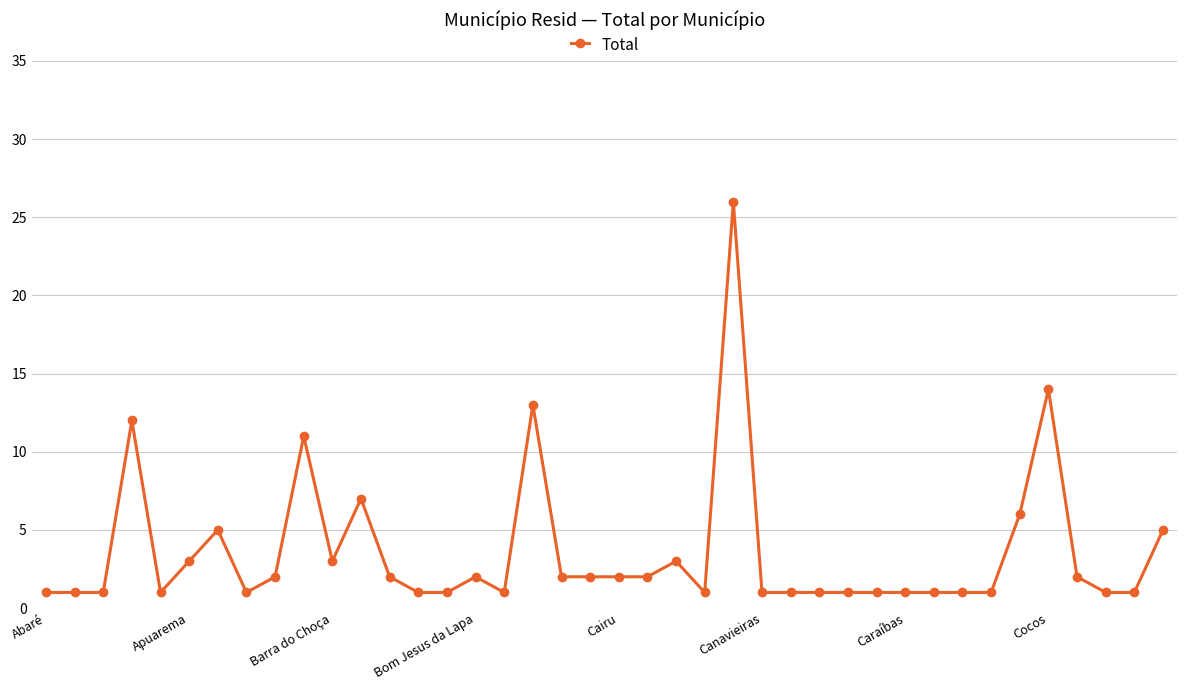

What is the greatest value displayed?

26